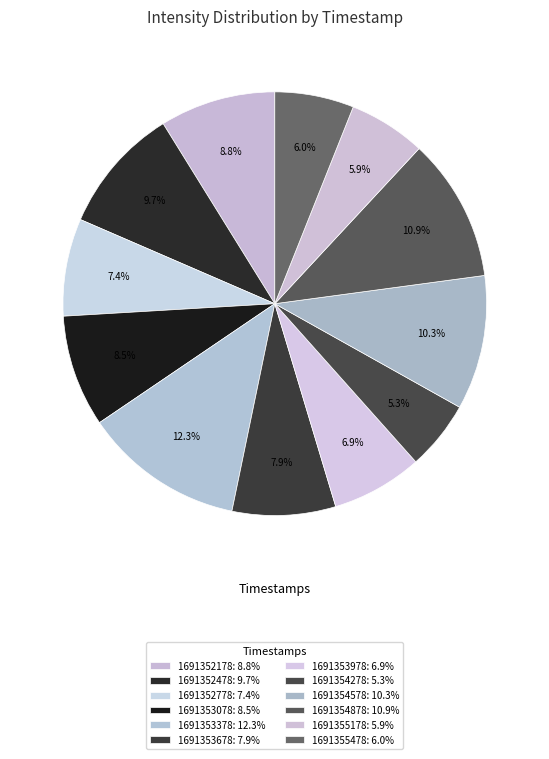

Which slice is the largest?

1691353378